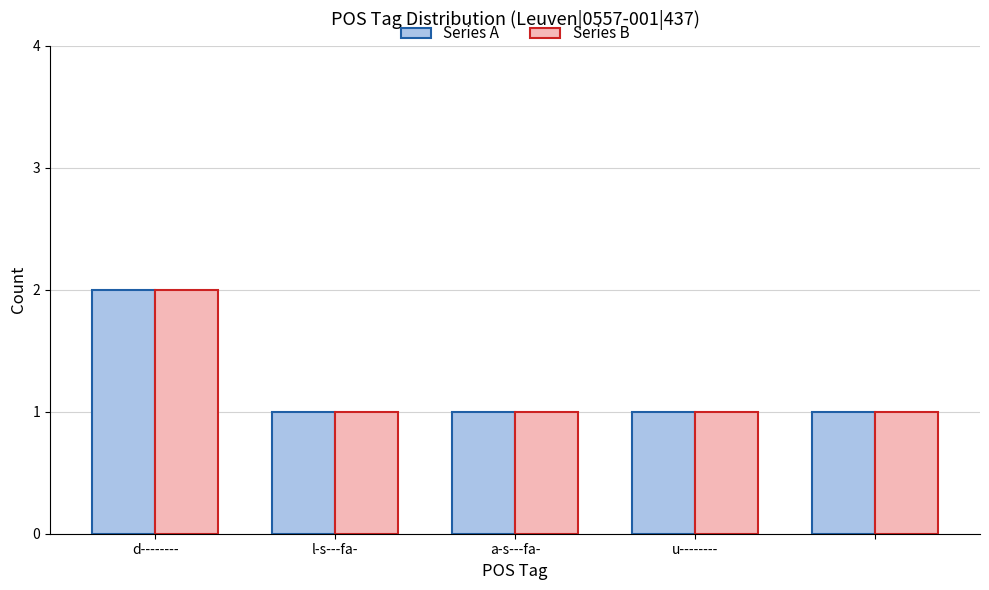

What is the sum of all Series B values?

6